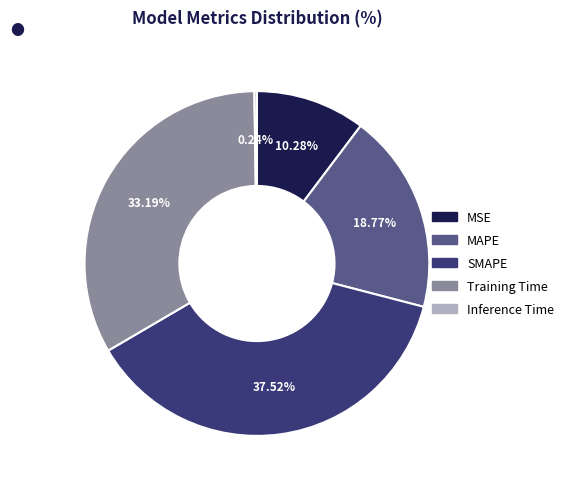

Between SMAPE and Training Time, which is larger?

SMAPE